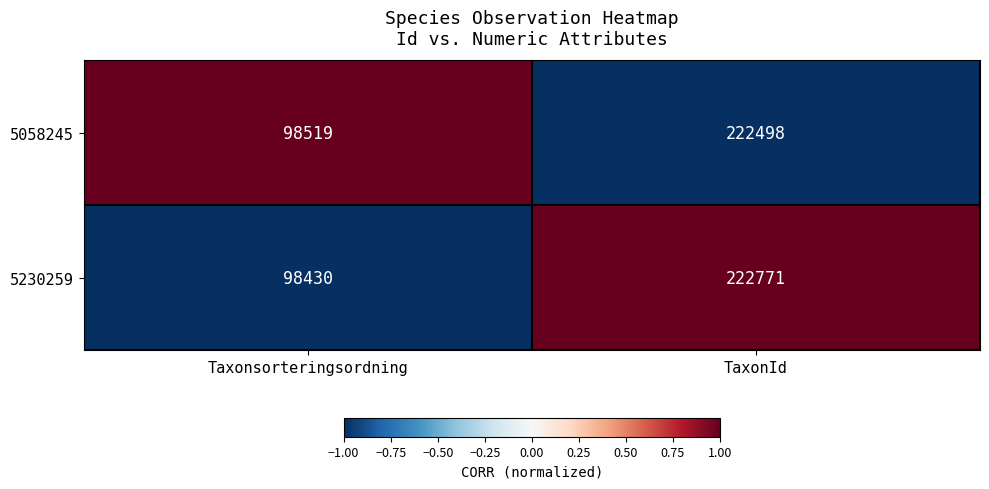

Which series has the largest total across all categories?

5230259